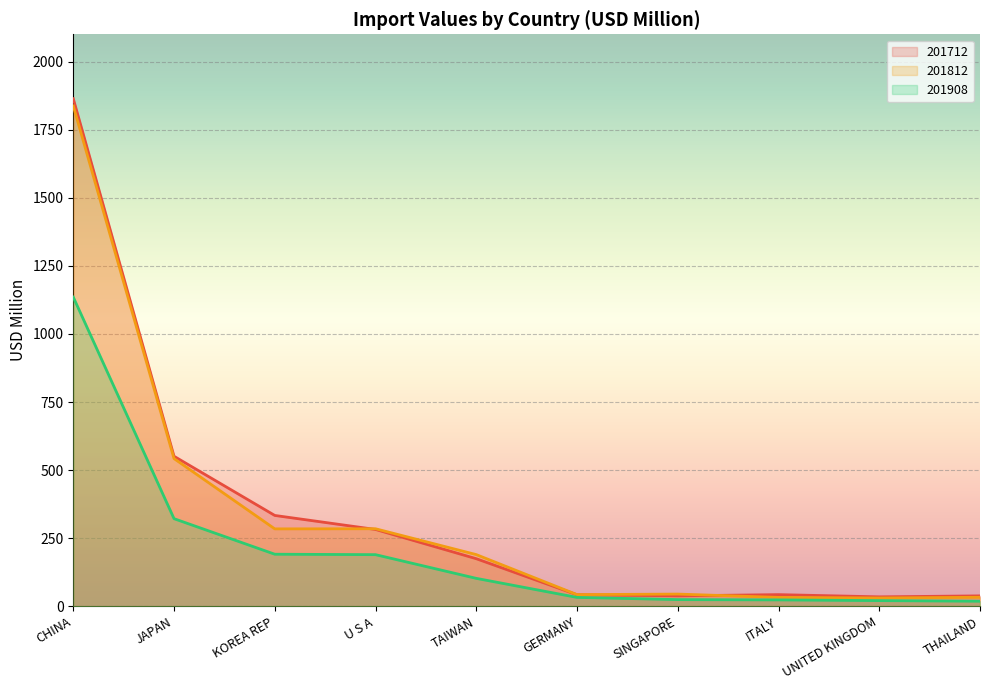

Where is the first local minimum for 201812?

KOREA REP